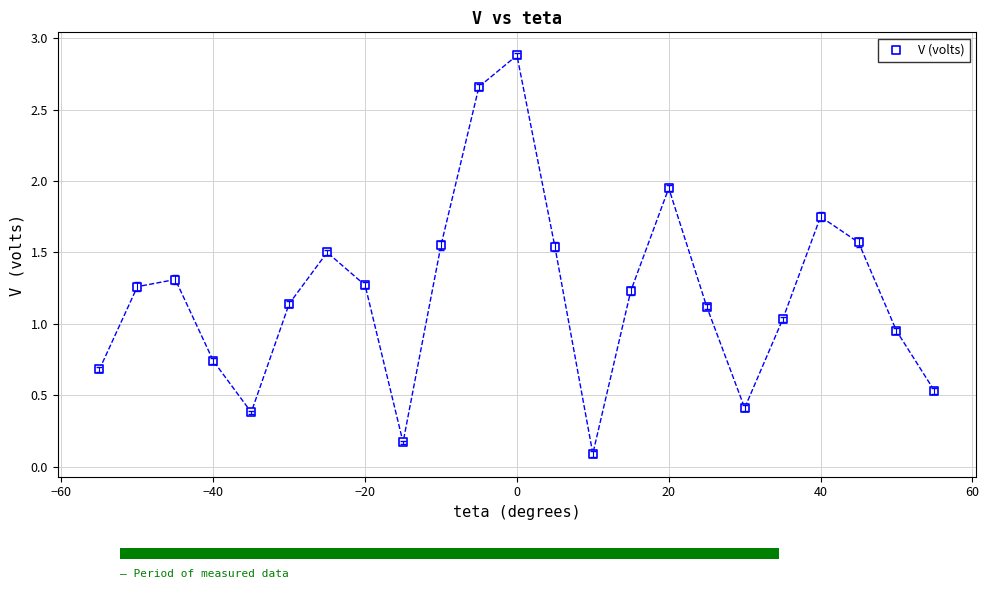

What is the range of X values (max minus min)?

110.0